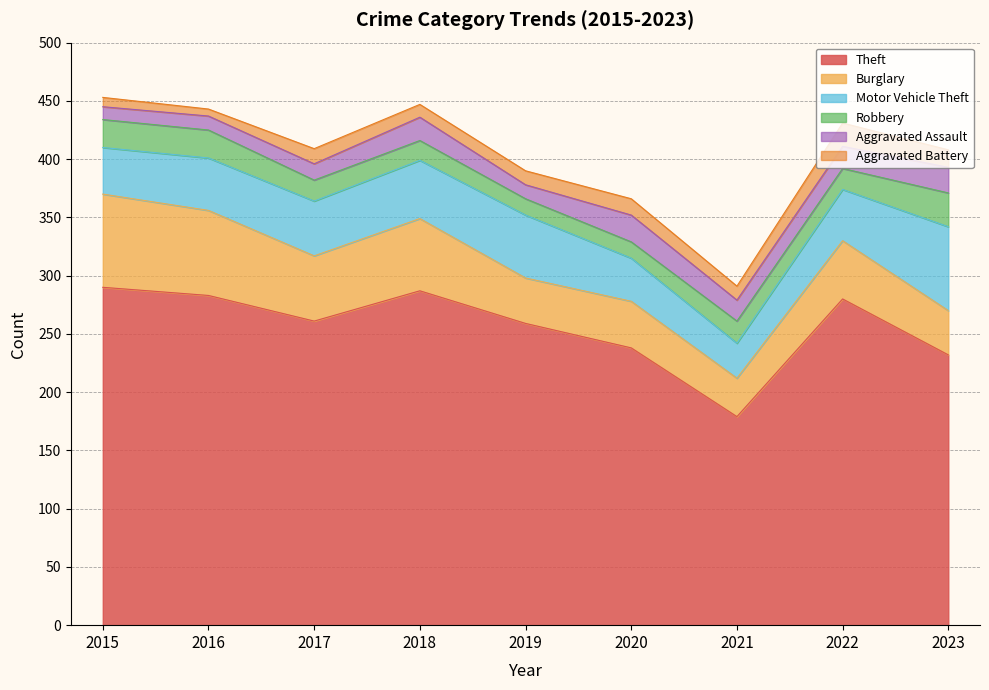

What is the smallest value displayed?

6